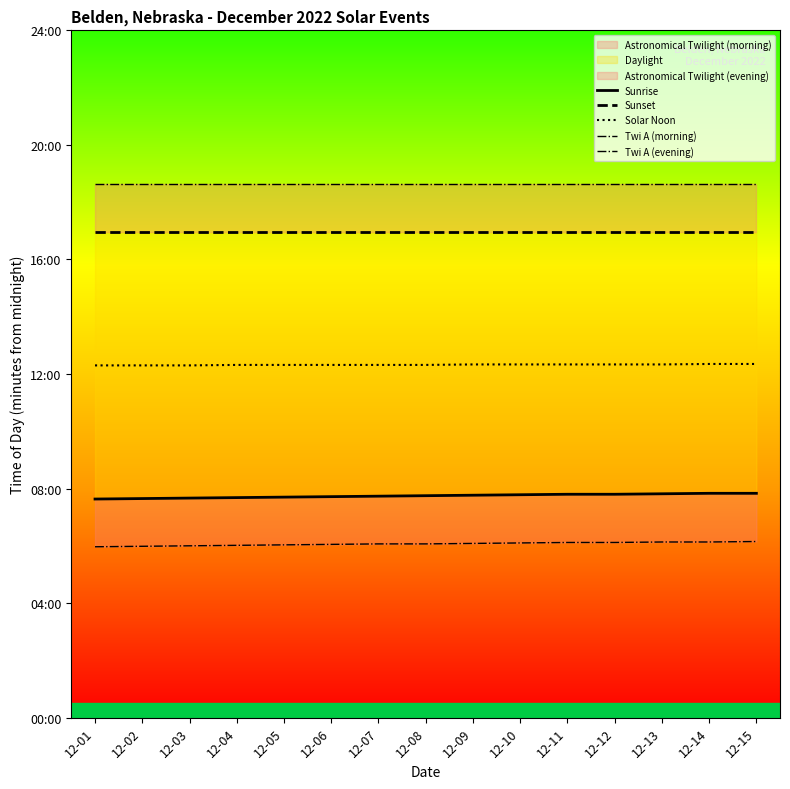

Rank the series by their maximum value, from highest to lowest.

Twi A (evening), Sunset, Solar Noon, Sunrise, Twi A (morning)